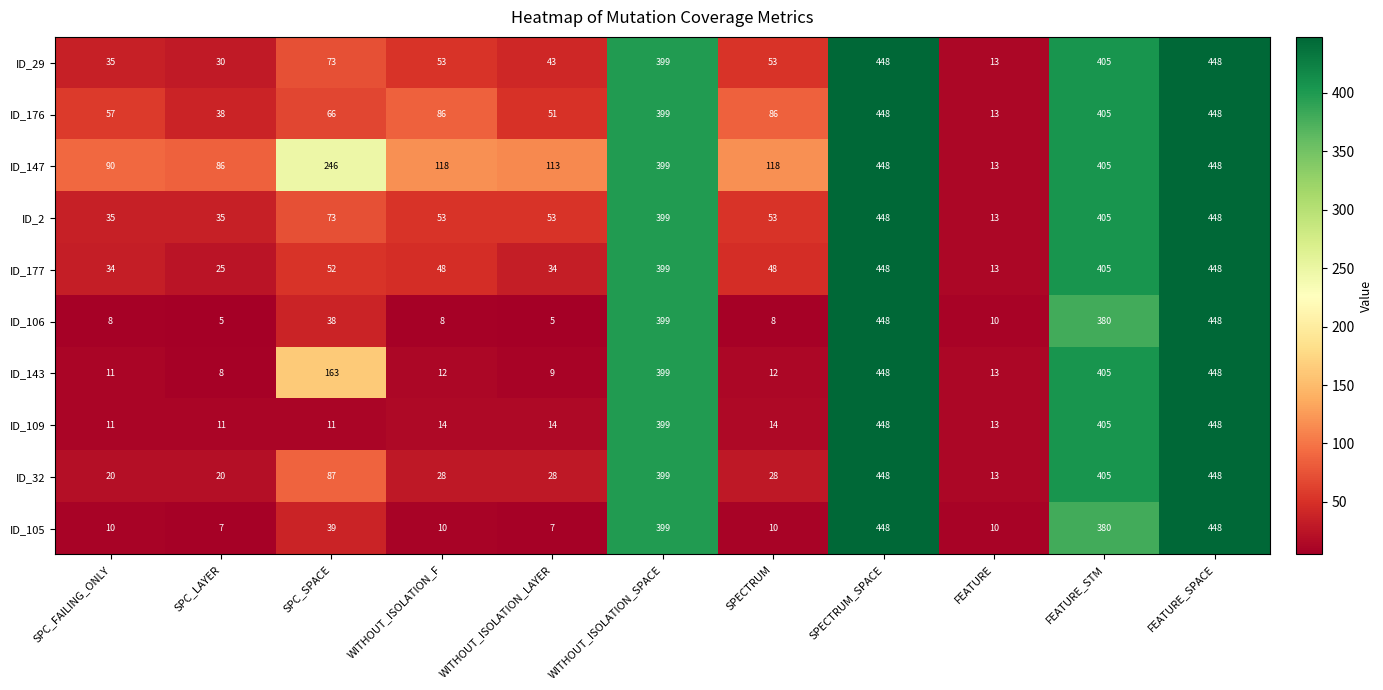

Count the number of categories in the chart.

11